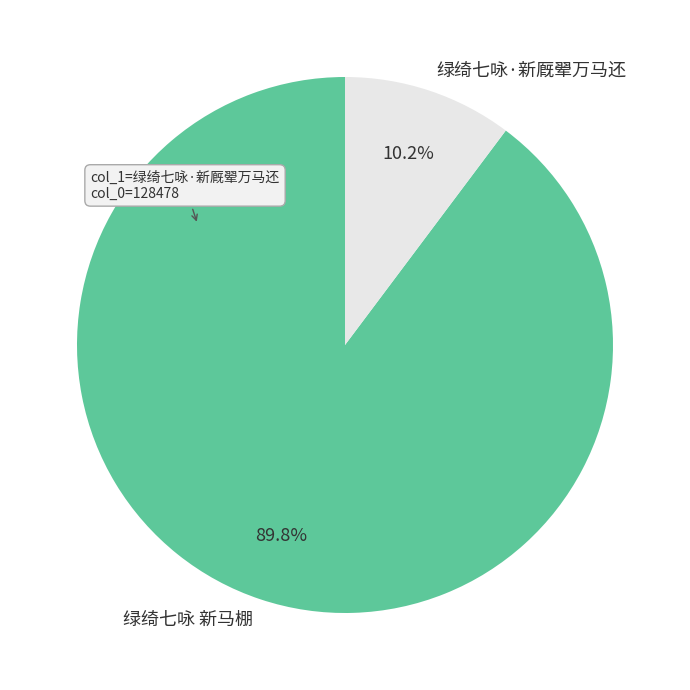

Between 绿绮七咏 新马棚 and 绿绮七咏·新厩翚万马还, which is larger?

绿绮七咏 新马棚